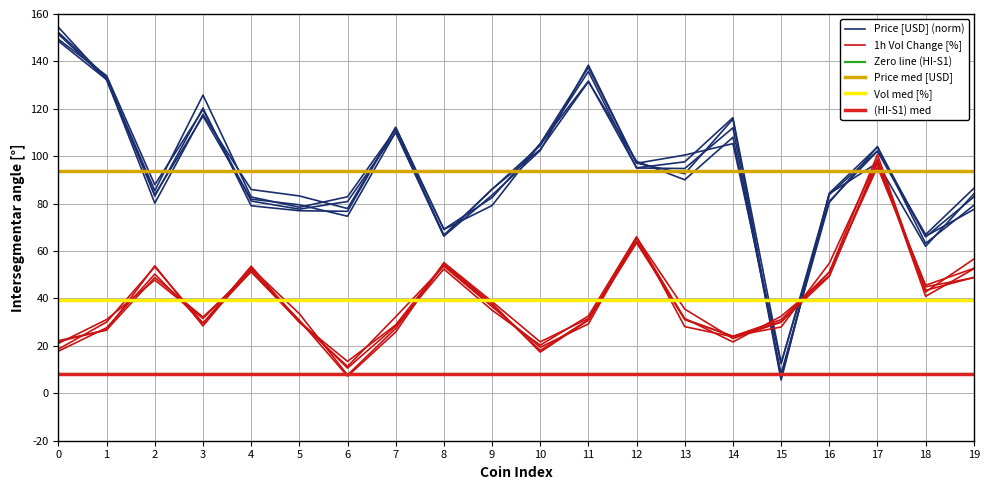

List the series in order of their peak value, lowest first.

Zero line (HI-S1), (HI-S1) med, Vol med [%], Price med [USD], 1h Vol Change [%], Price [USD] (norm)